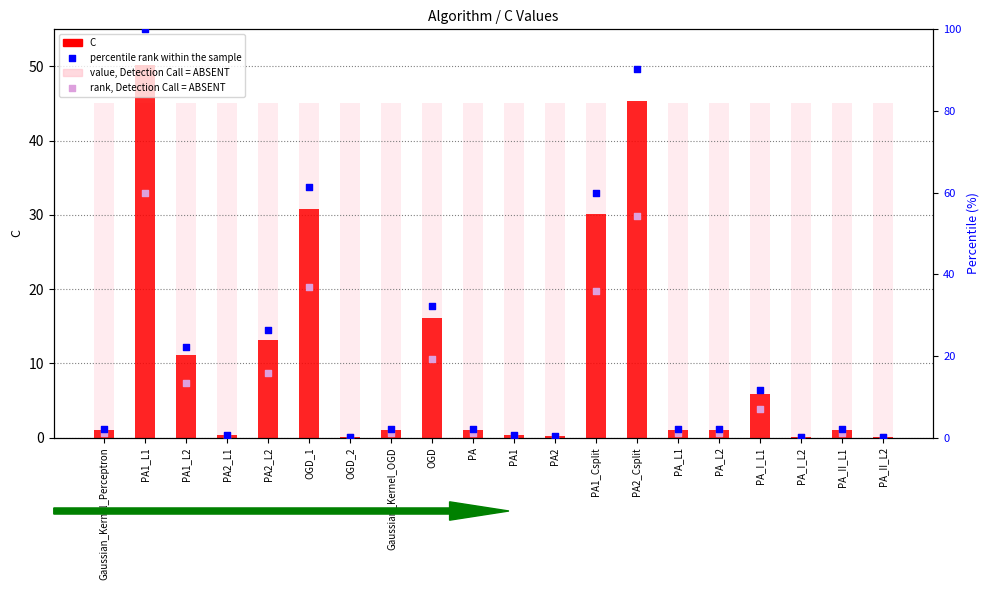

Is the value of percentile rank within the sample at PA2_L2 greater than the value of rank, Detection Call = ABSENT at PA_I_L2?

Yes